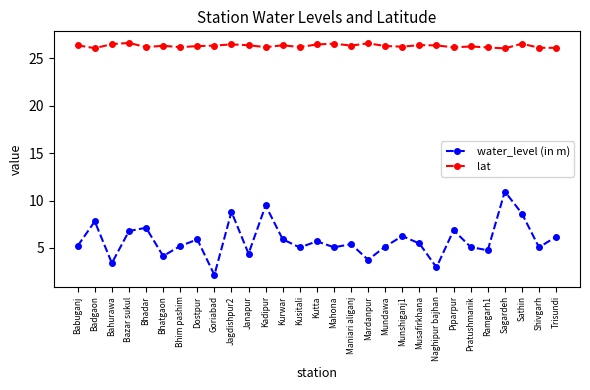

What is the minimum value for lat?

26.0